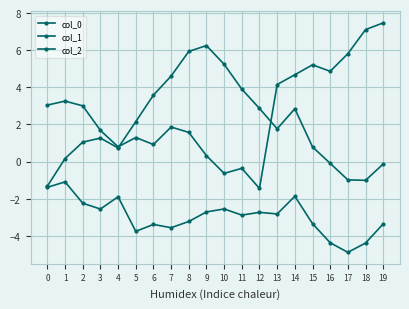

What is the total value across all series at 7?

2.9